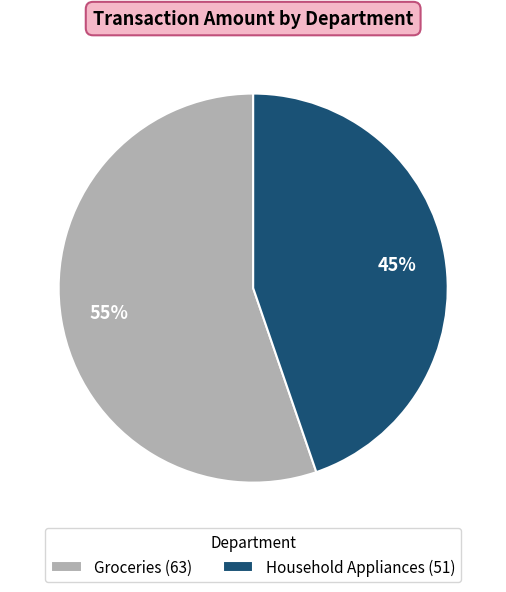

To the nearest percent, what portion does Household Appliances represent?

45%